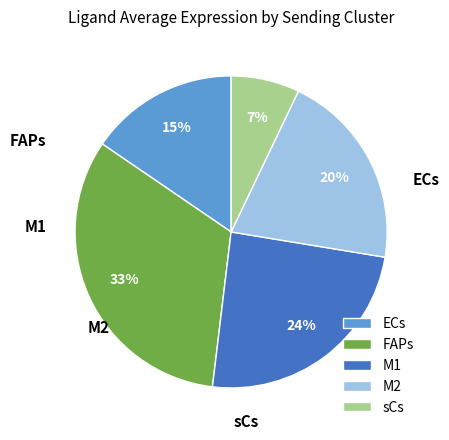

To the nearest percent, what is the difference between the largest and smallest slice percentages?

26%